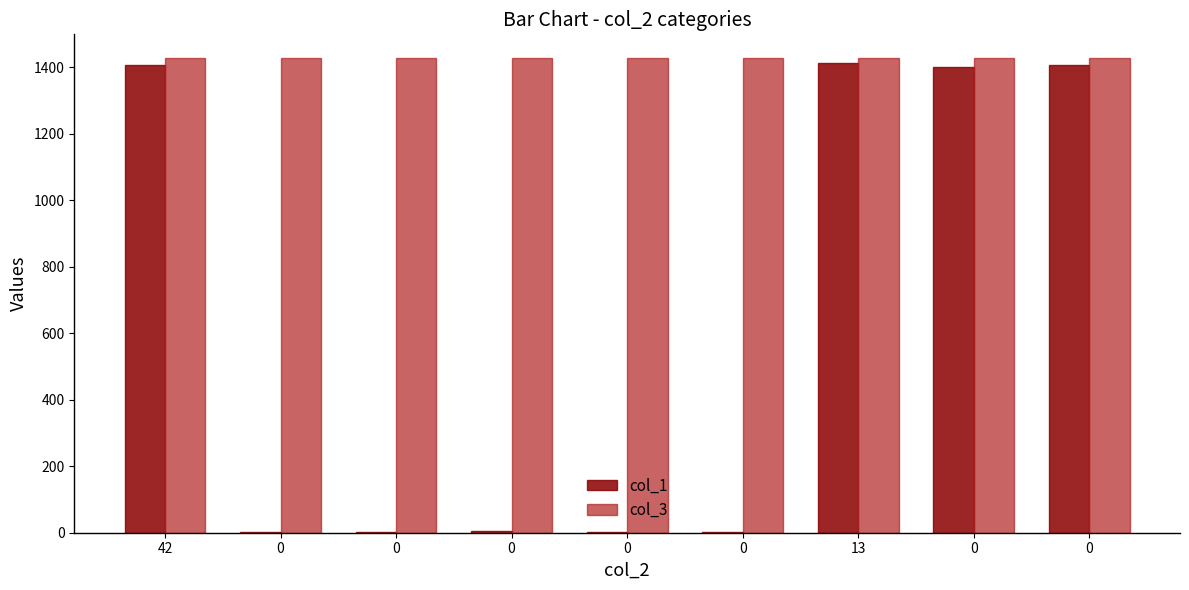

What are all the series names shown in the legend?

col_1, col_3